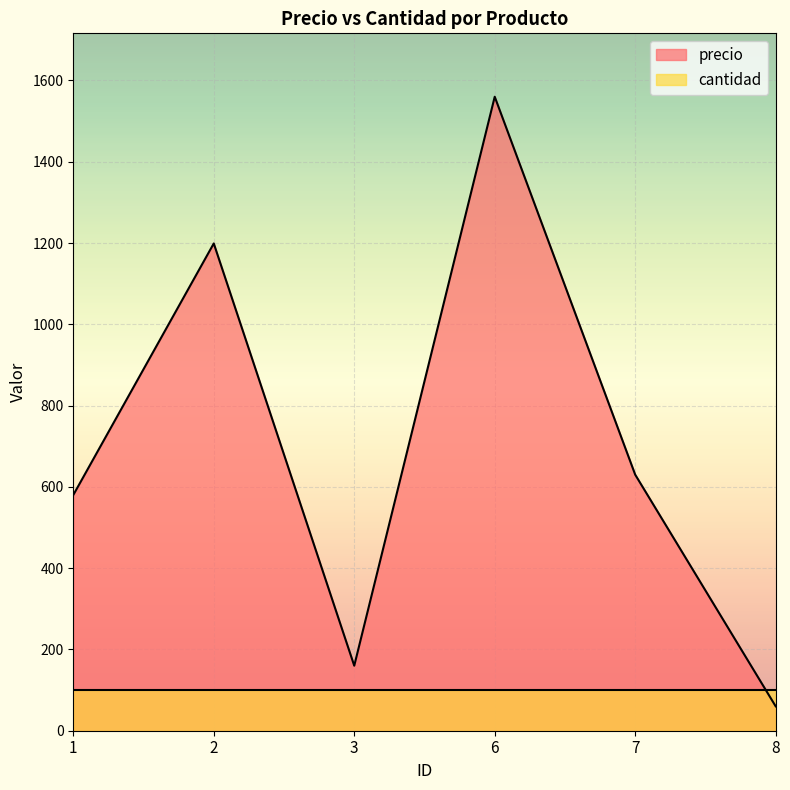

Where is the first local maximum?

2